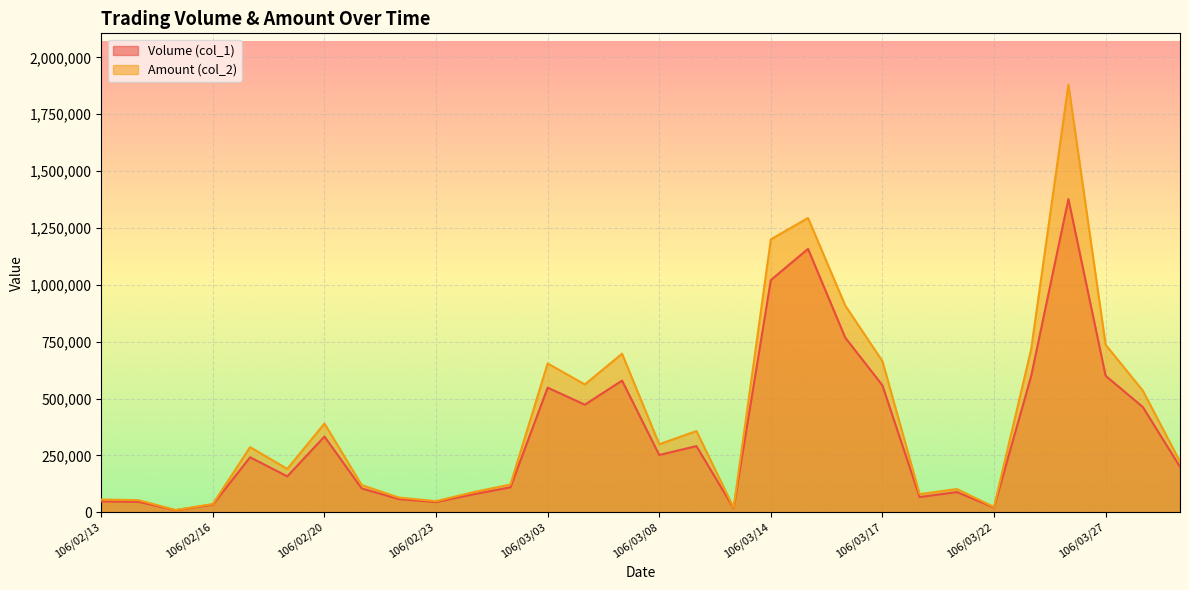

Reading left to right, extract all data points from this chart.

Volume (col_1): 48000	46000	9000	34000	242000	158000	333000	105000	58000	45000	79000	110000	548000	473000	579000	252000	291000	18000	1021000	1158000	768000	558000	67000	89000	21000	600000	1377000	600000	463000	200000
Amount (col_2): 56260	53290	10080	36520	286440	190880	390220	119880	64660	49000	88480	122350	654310	562100	697180	299120	357190	19980	1200030	1293680	908930	664170	79780	102220	23310	718440	1879970	736610	534890	222500